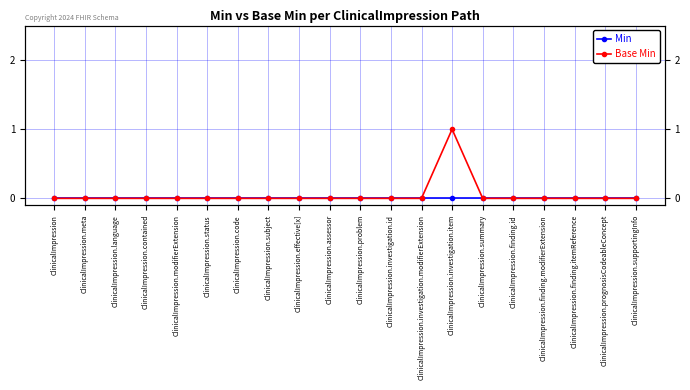

Which label corresponds to the smallest value in the chart?

ClinicalImpression